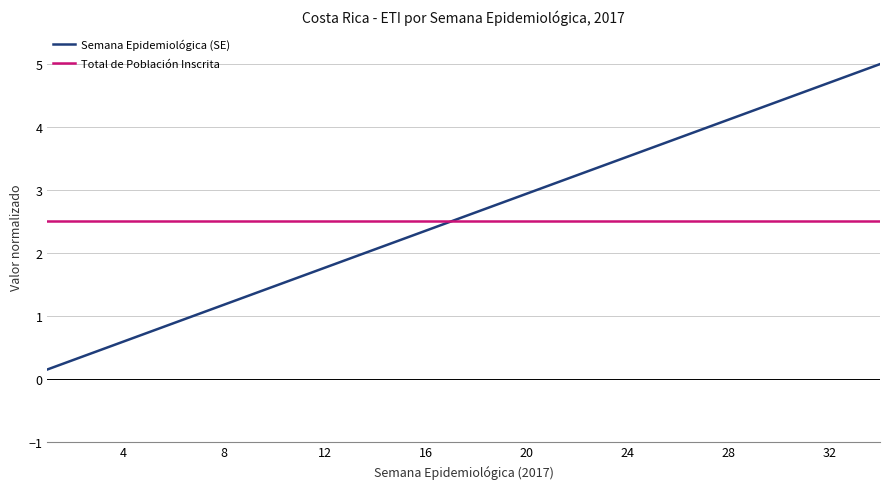

What is the minimum value for Total de Población Inscrita?

2.5